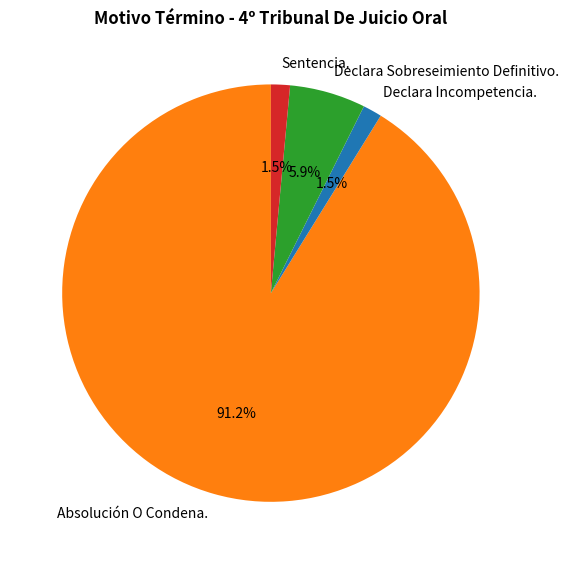

Does Absolución O Condena. account for over 50% of the chart?

Yes